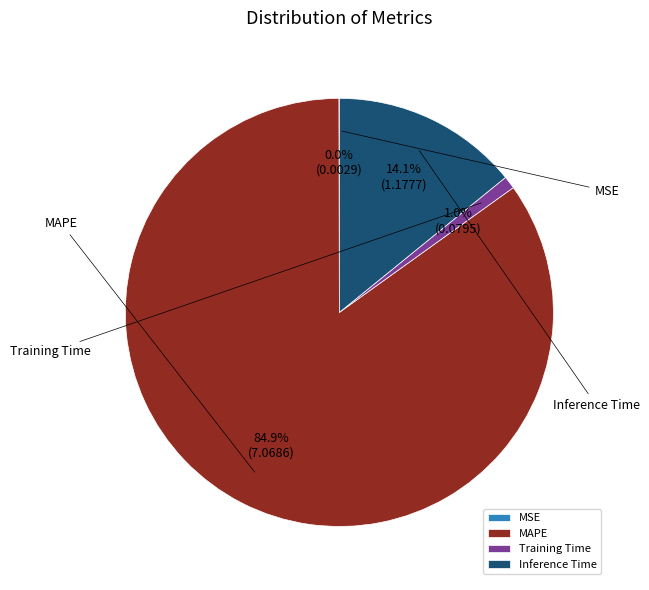

What is the largest slice in the pie chart?

MAPE